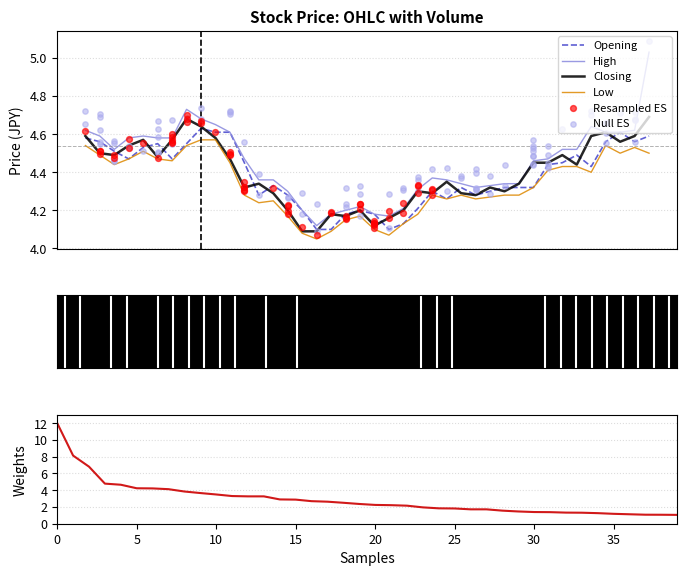

At which category is the sum across all series the highest?

2014-02-20